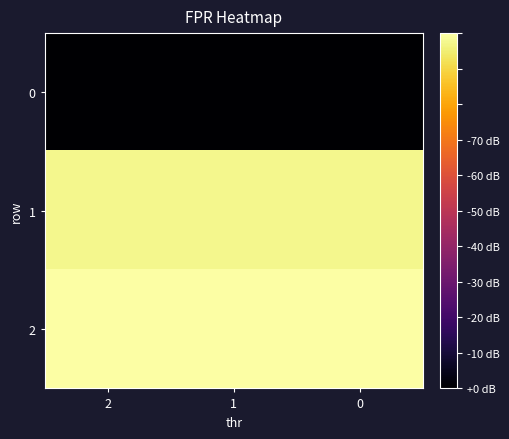

At 0, list the series in order from largest to smallest.

2, 1, 0